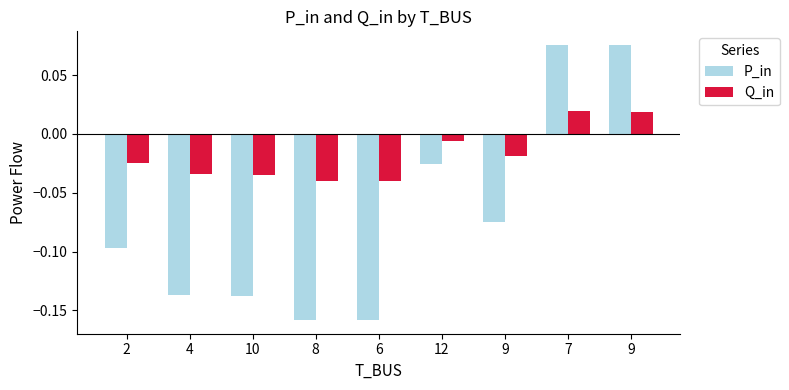

How many data points in P_in are less than 0?

7